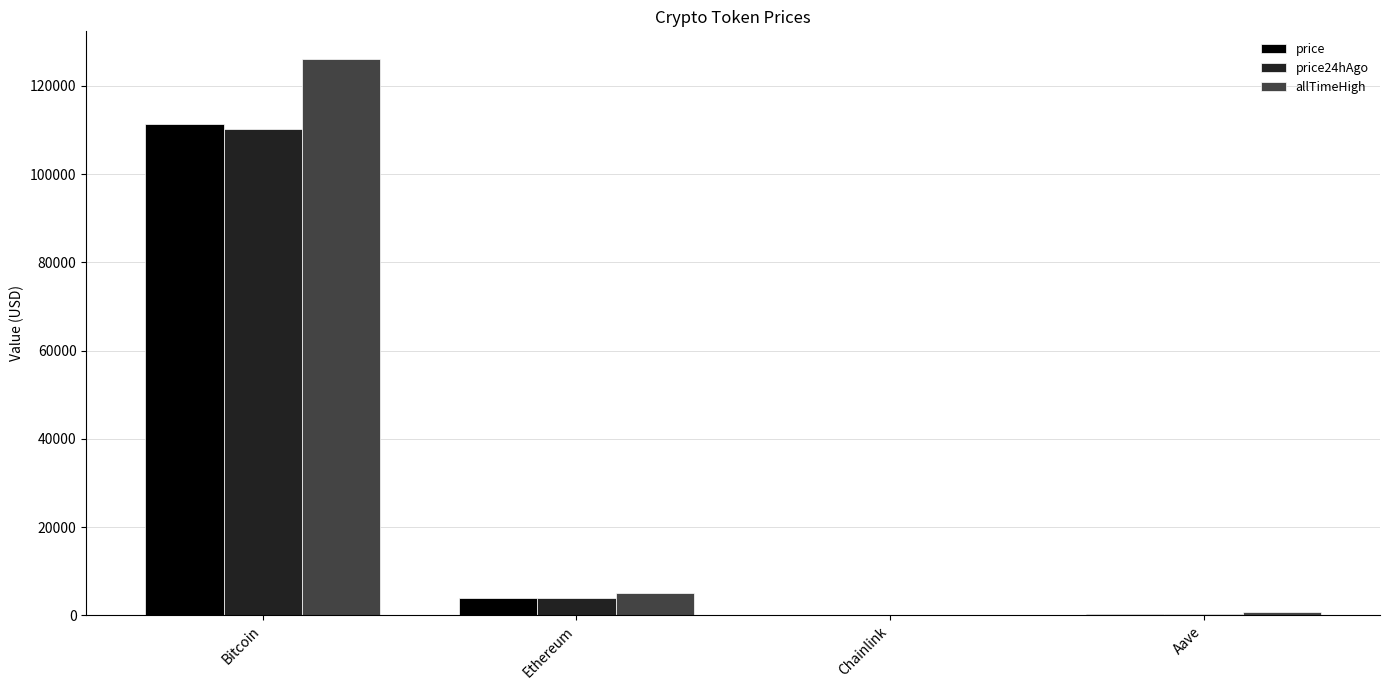

Which category has the highest value in the allTimeHigh series?

Bitcoin